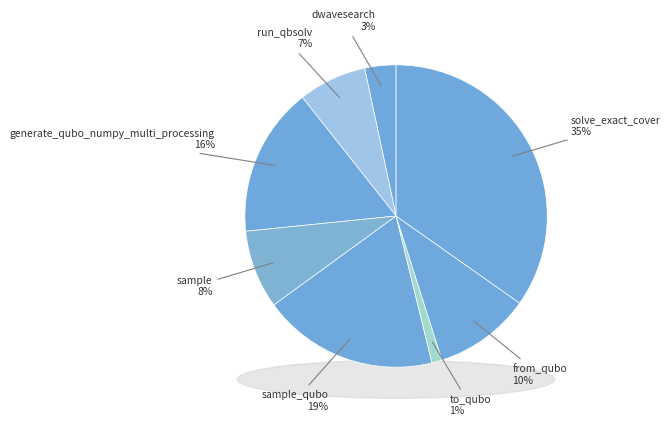

Is it true that from_qubo is 10% of the pie?

True